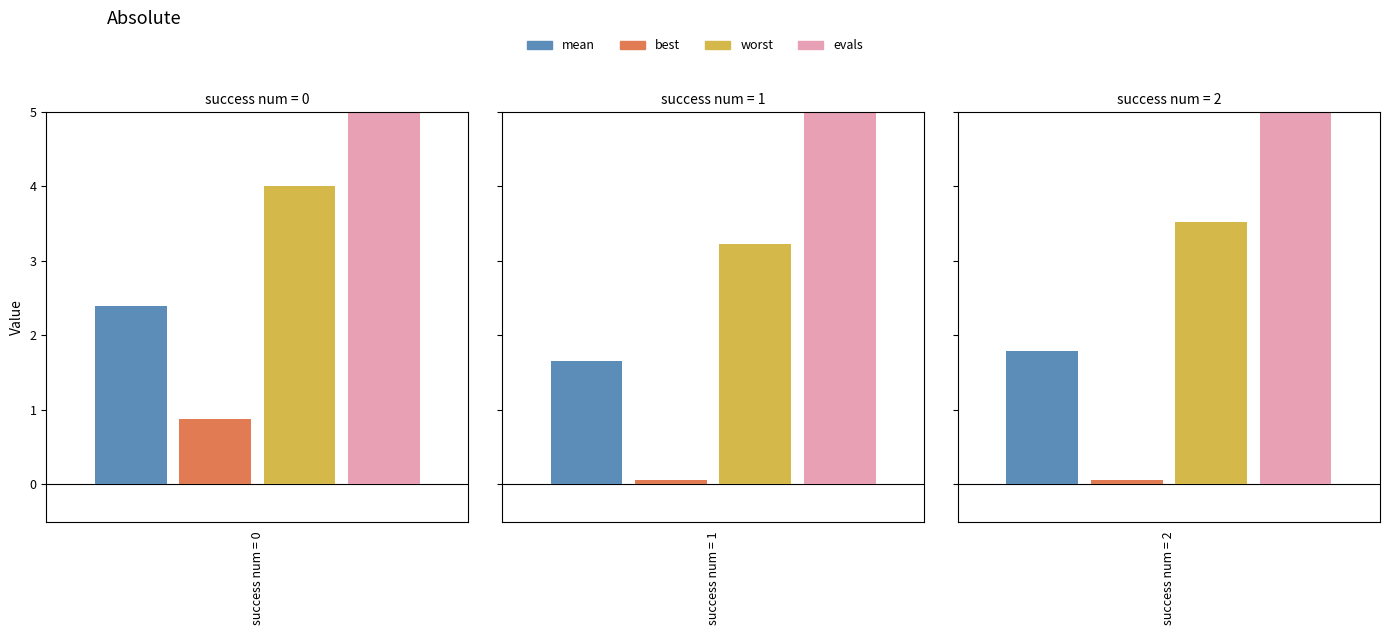

Where is mean nearest to the value 2?

2